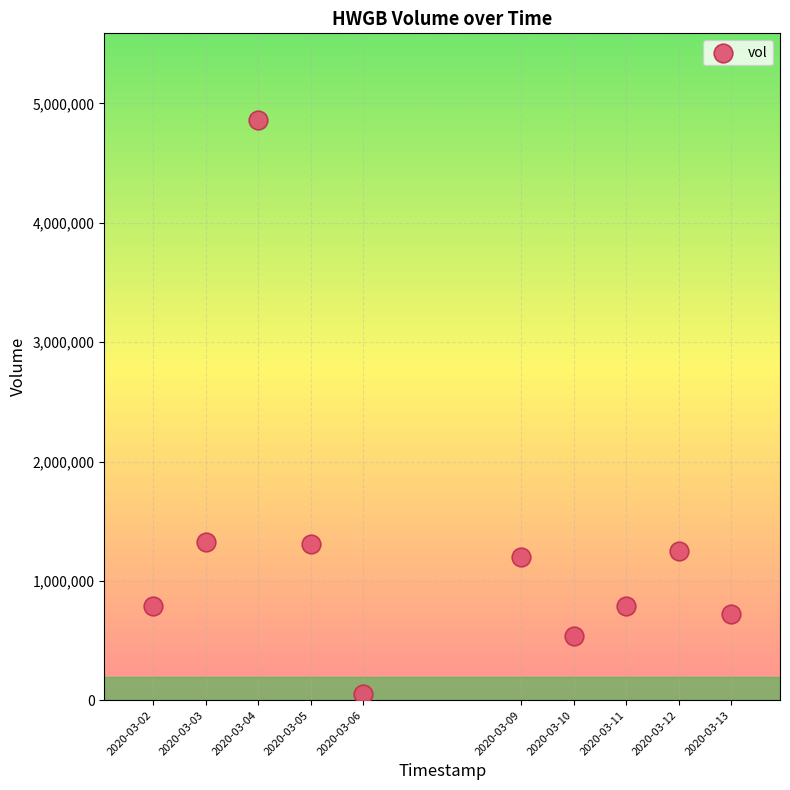

What is the average Y value?

1284240